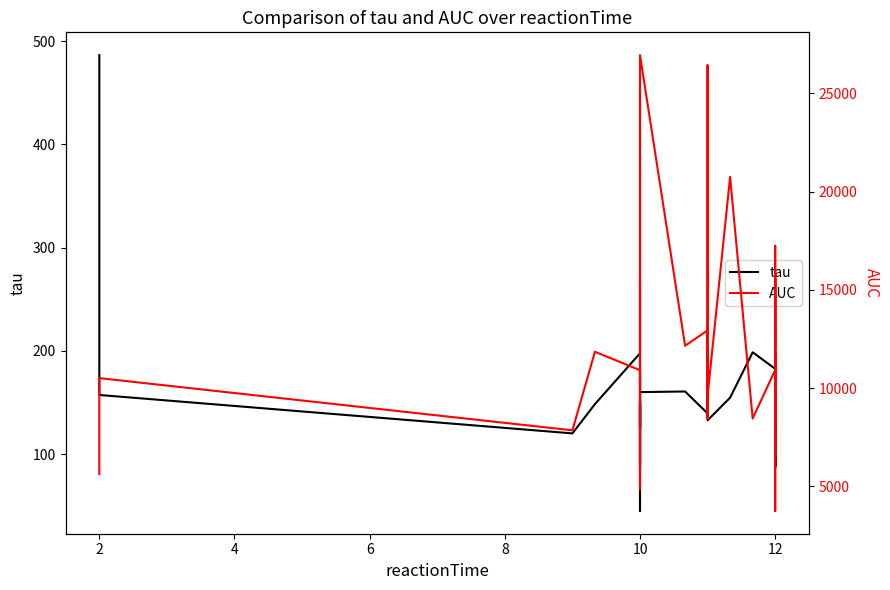

The value of tau at 10 is 172.1. True or false?

True